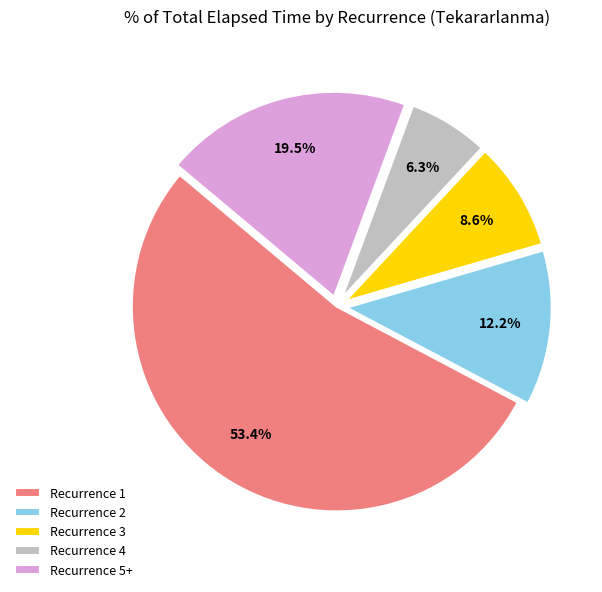

Rank the categories by value from lowest to highest.

Recurrence 4, Recurrence 3, Recurrence 2, Recurrence 5+, Recurrence 1